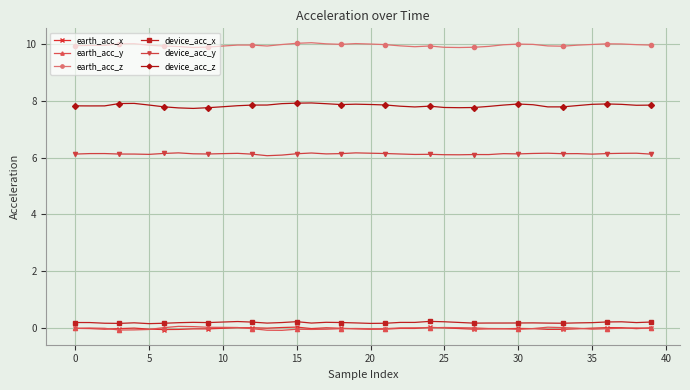

Which series has the widest spread of values?

device_acc_z